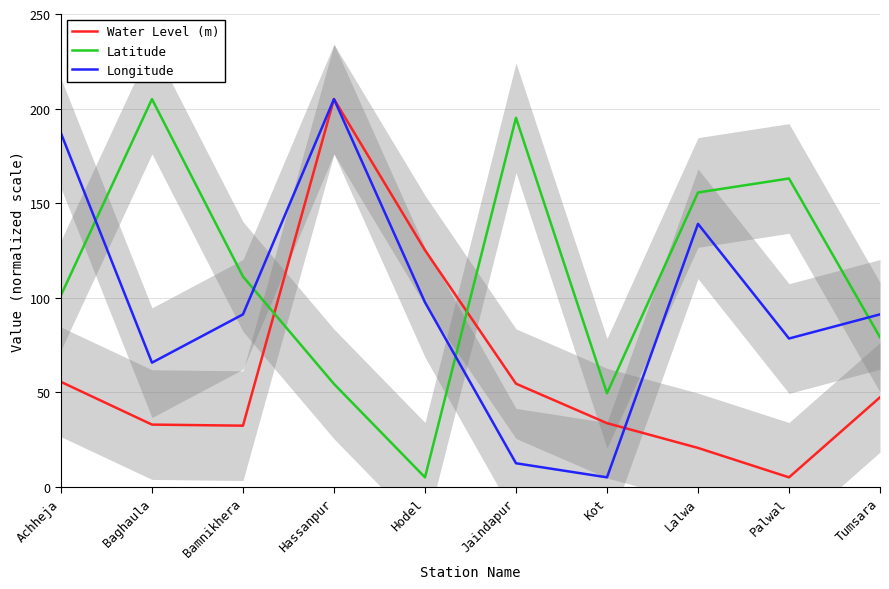

Which series has the widest spread of values?

Water Level (m)